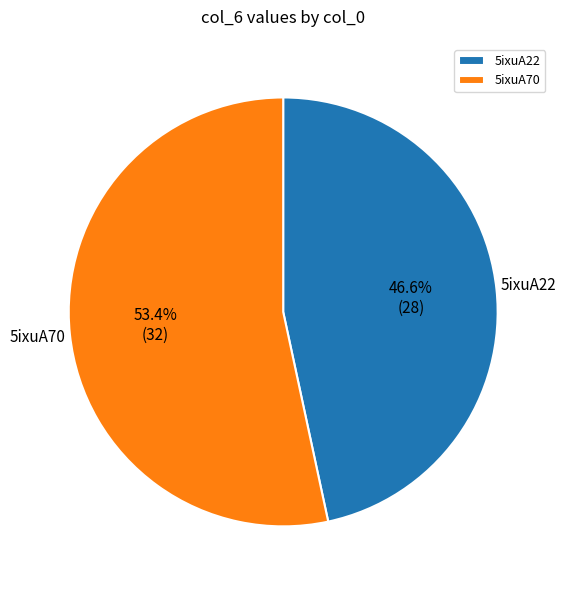

What percentage is the 5ixuA22 slice, to the nearest percent?

47%